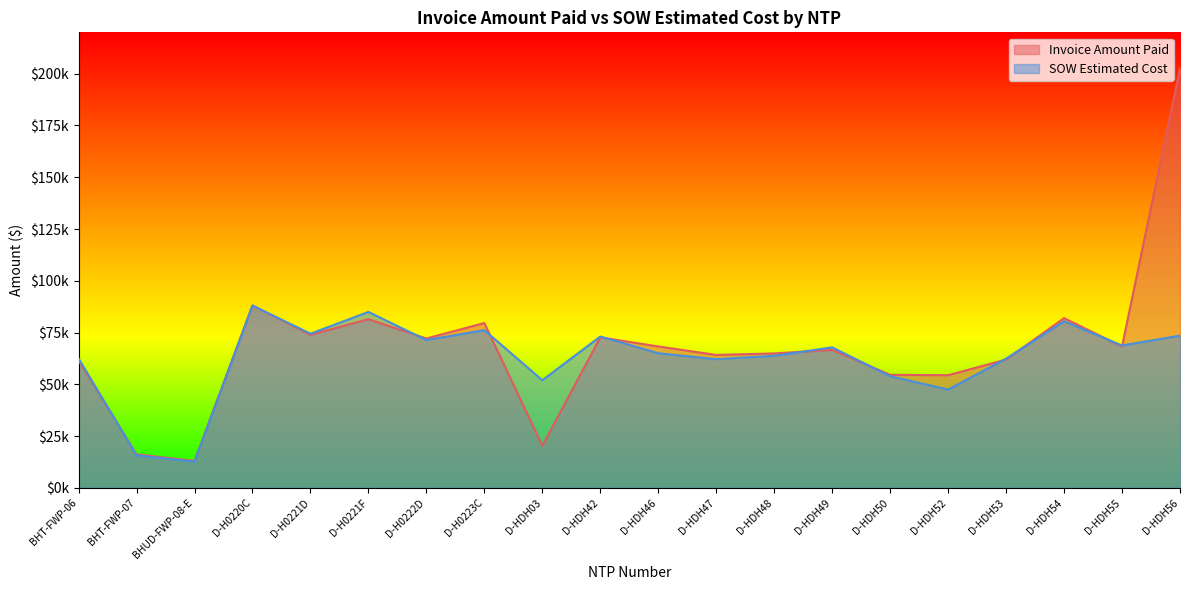

Between D-H0221F and D-HDH55, which is larger?

D-H0221F